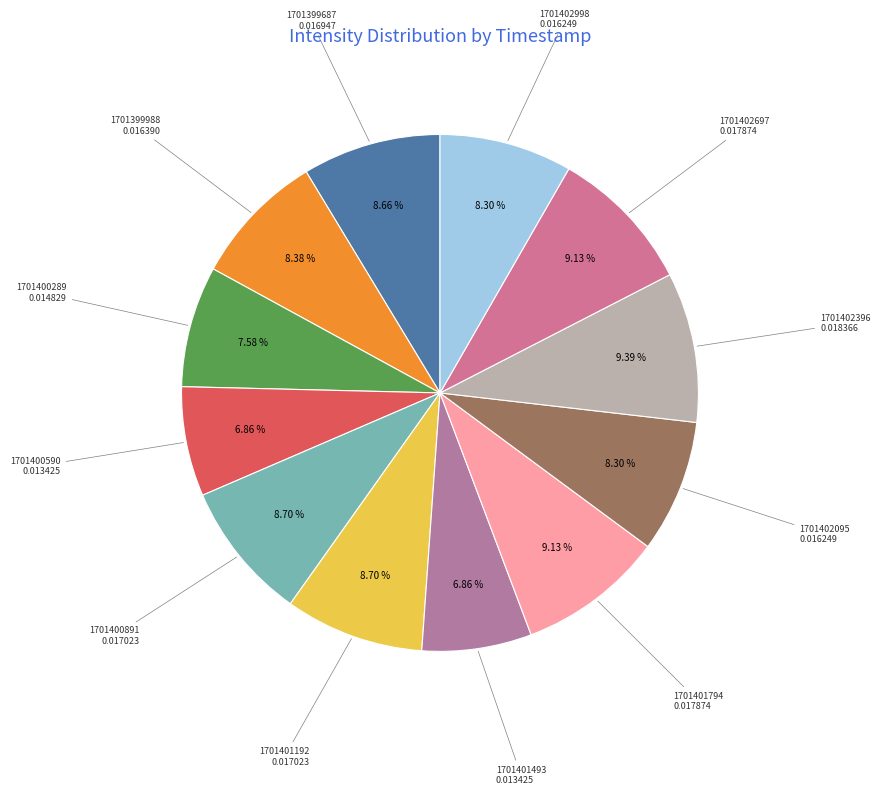

To the nearest percent, what is the combined percentage of 1701401794 and 1701399687?

18%